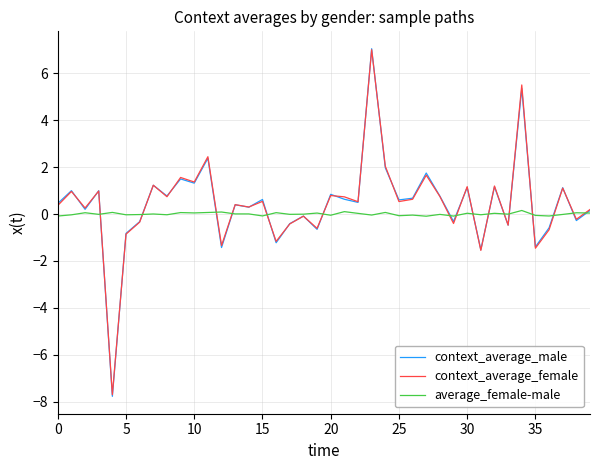

True or false: context_average_male has more than 2 points higher than both neighbors.

True